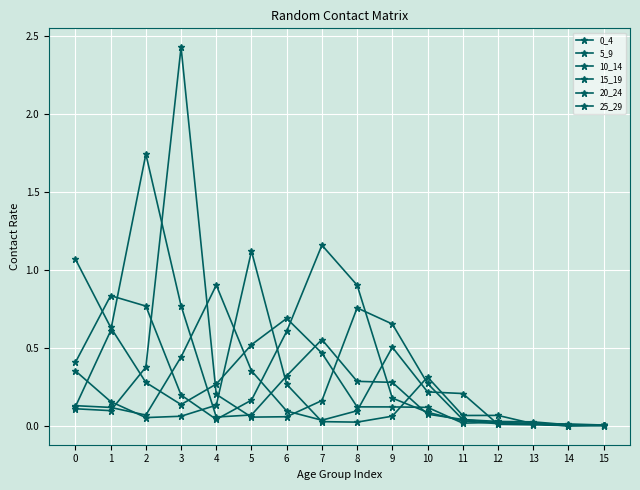

Count the number of data series in this chart.

6